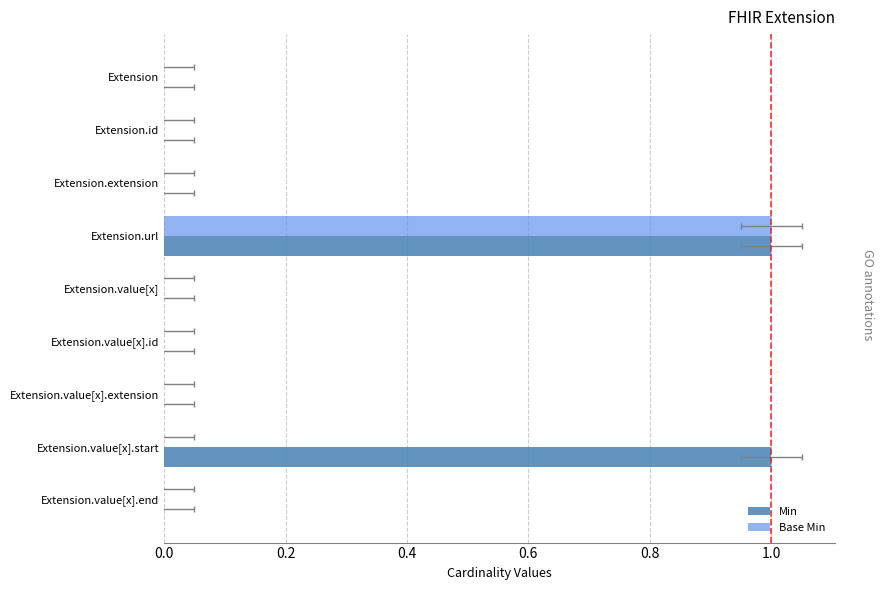

How many distinct data groups are displayed?

2